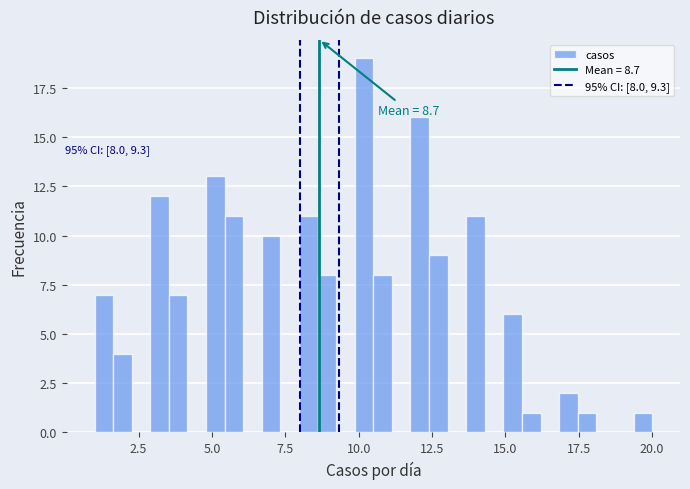

Around what value on the x-axis is the tallest bar? Give the approximate position of its centre, as read against the axis.

10.0